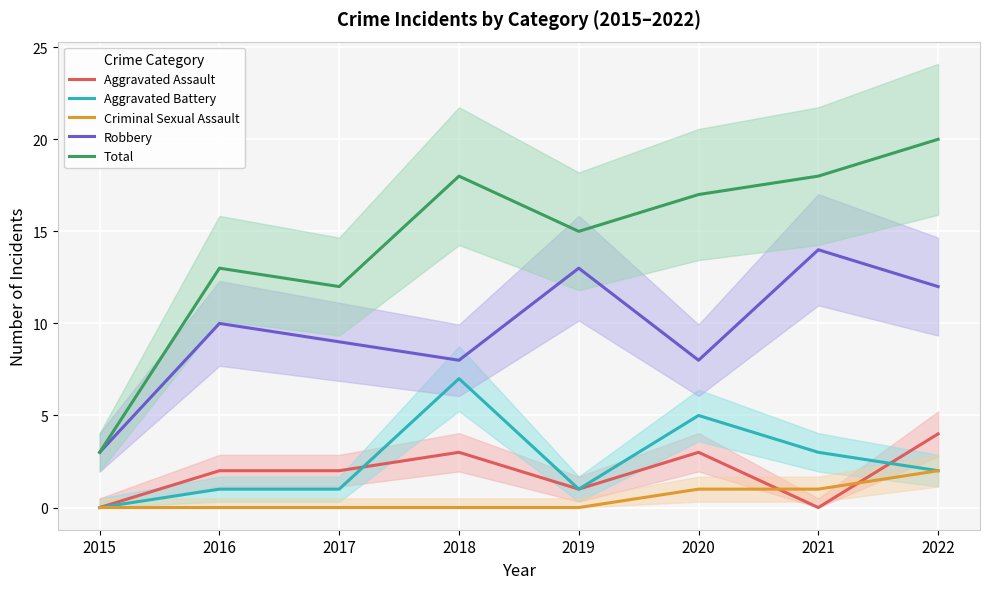

True or false: Aggravated Assault has a value of 3 at 2016.

False